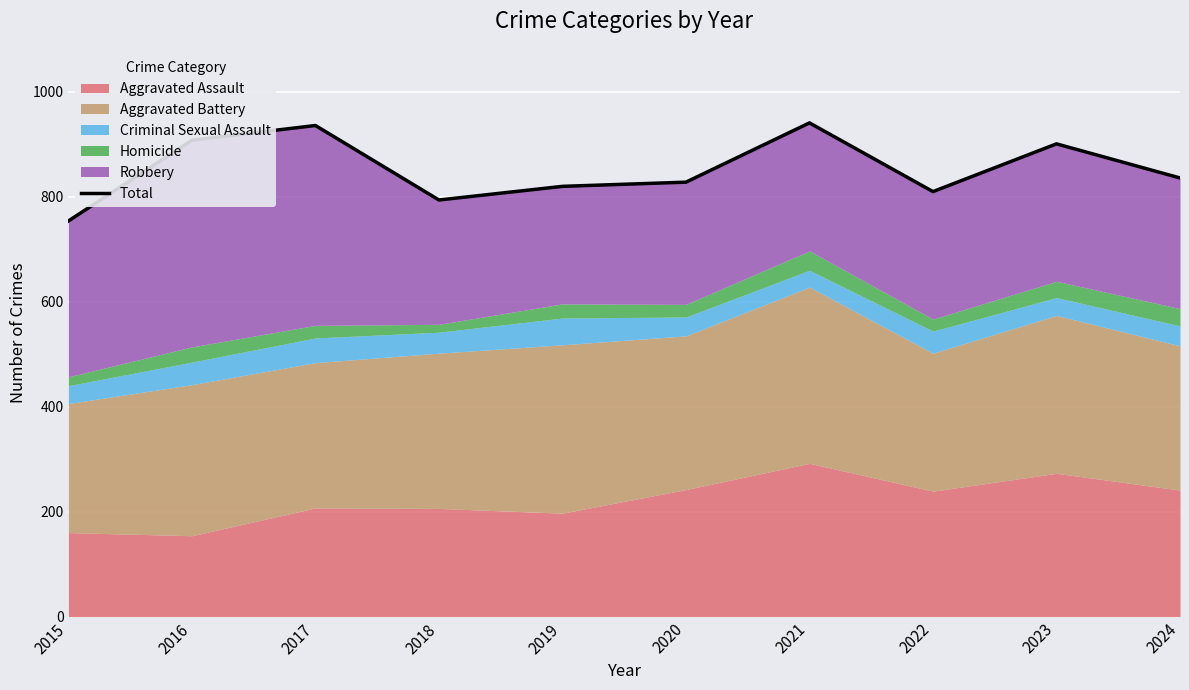

How many interior local valleys (lower than both neighbors) does the data have?

2